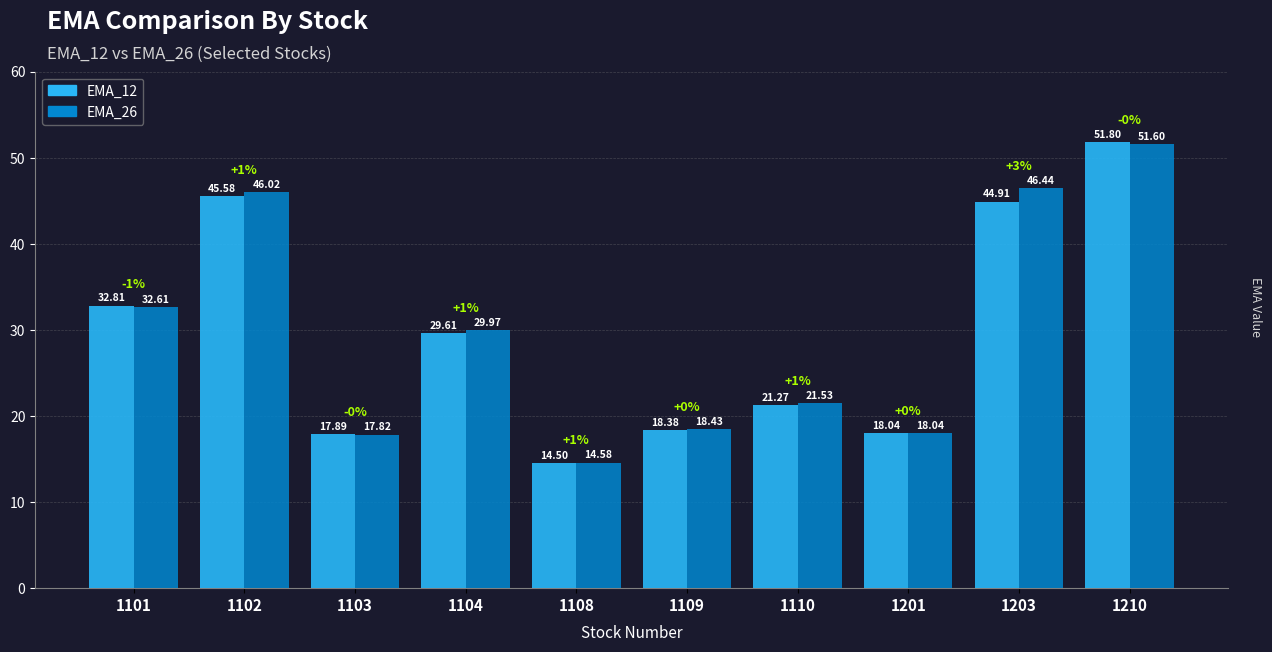

Which series has the widest spread of values?

EMA_12